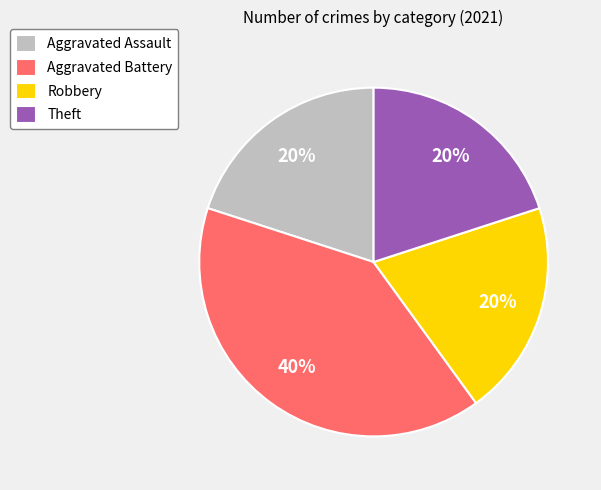

To the nearest percent, what is the difference between the largest and smallest slice percentages?

20%